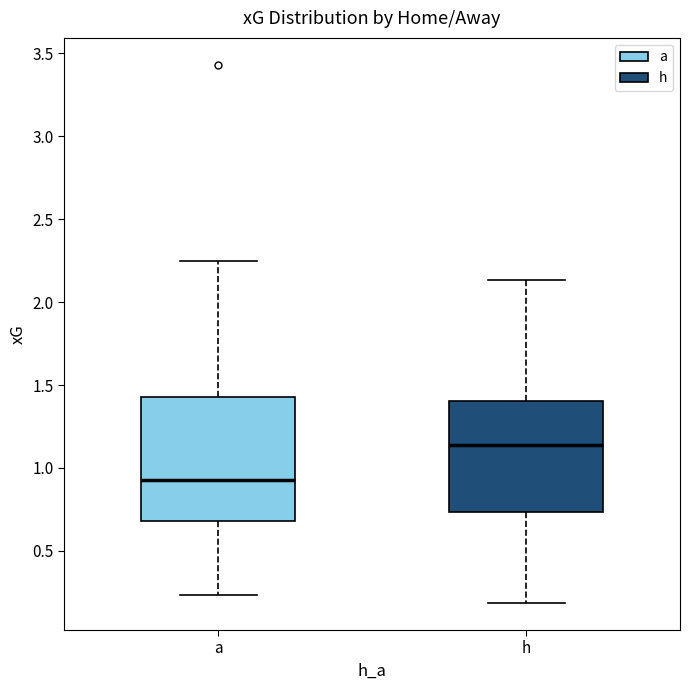

Which box has the lowest median line?

a